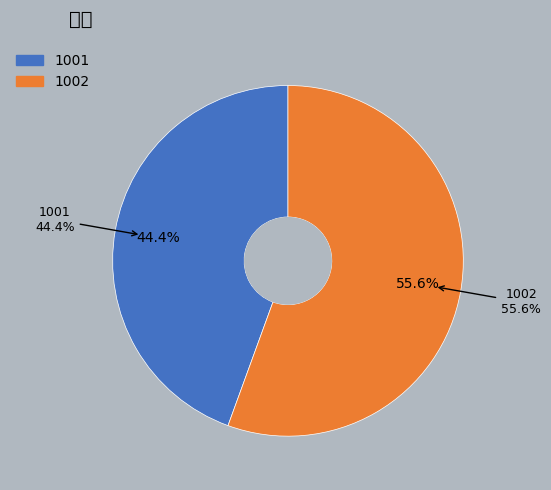

To the nearest percent, what is the difference between the largest and smallest slice percentages?

11%